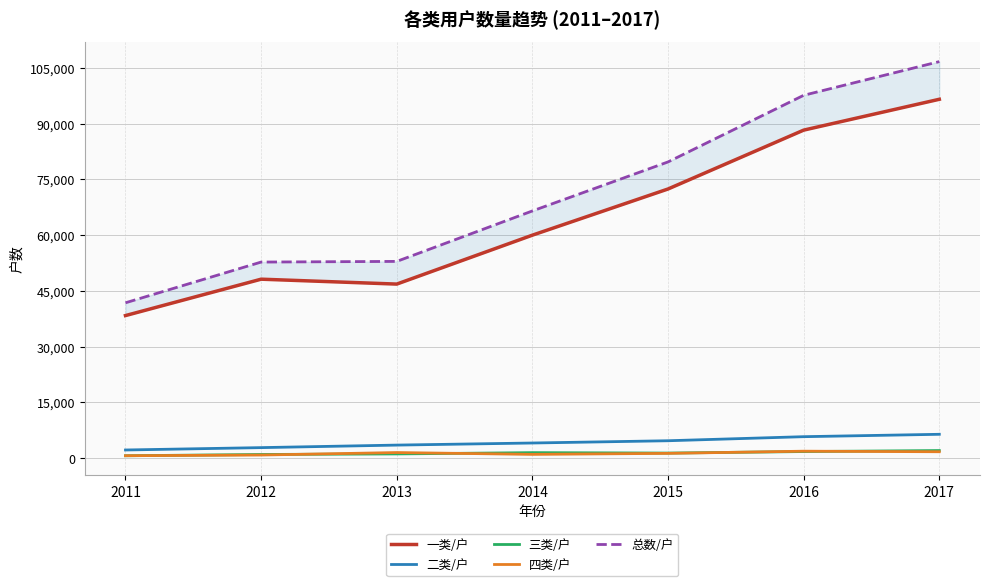

The value of 二类/户 at 2013 is 3496. True or false?

True